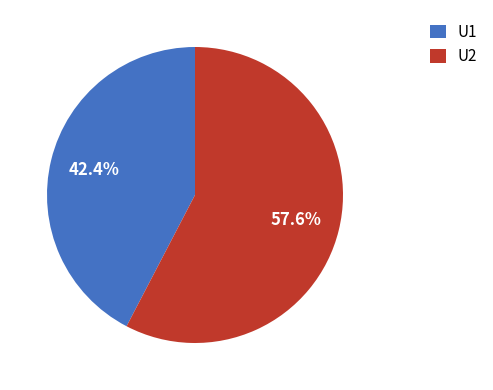

Is it true that U1 is 48% of the pie?

False